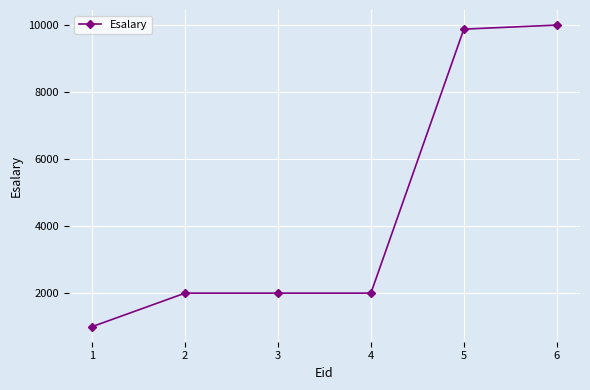

What is the change in value from 1 to 6?

+8999